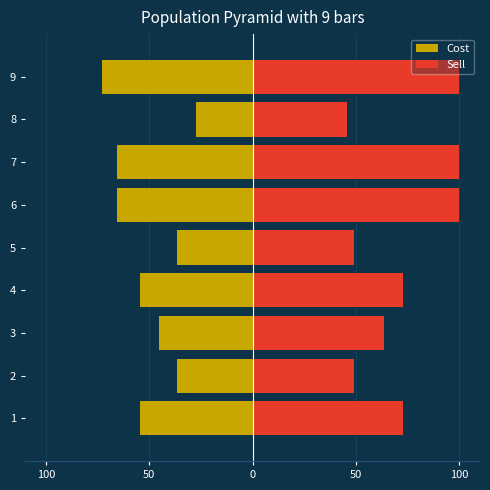

What is the smallest value displayed?

-72.7